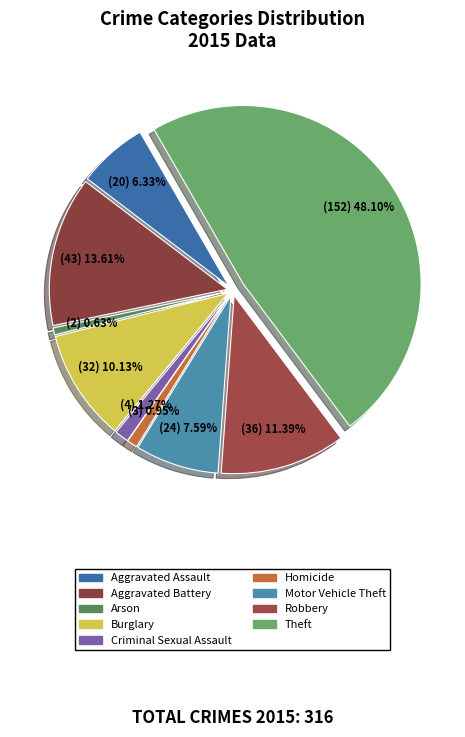

The Burglary slice represents 19% of the pie. True or false?

False